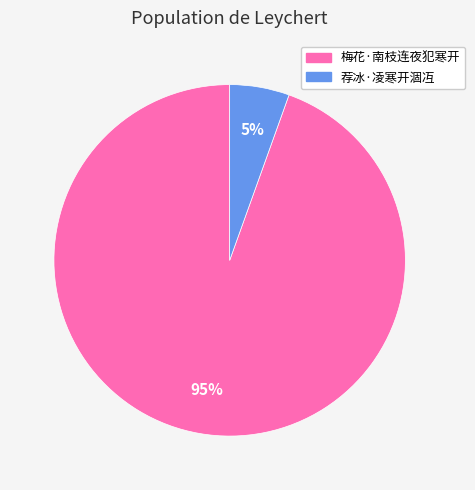

Which category has the biggest portion of the pie?

梅花·南枝连夜犯寒开